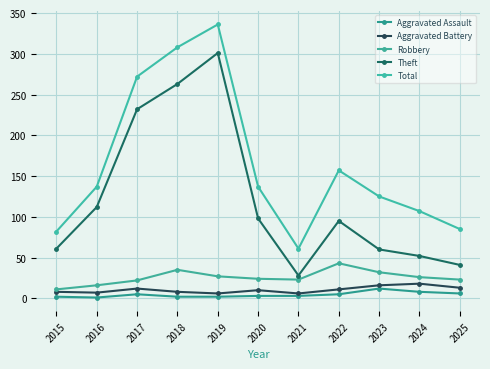

What is the average value of the Robbery series?

26